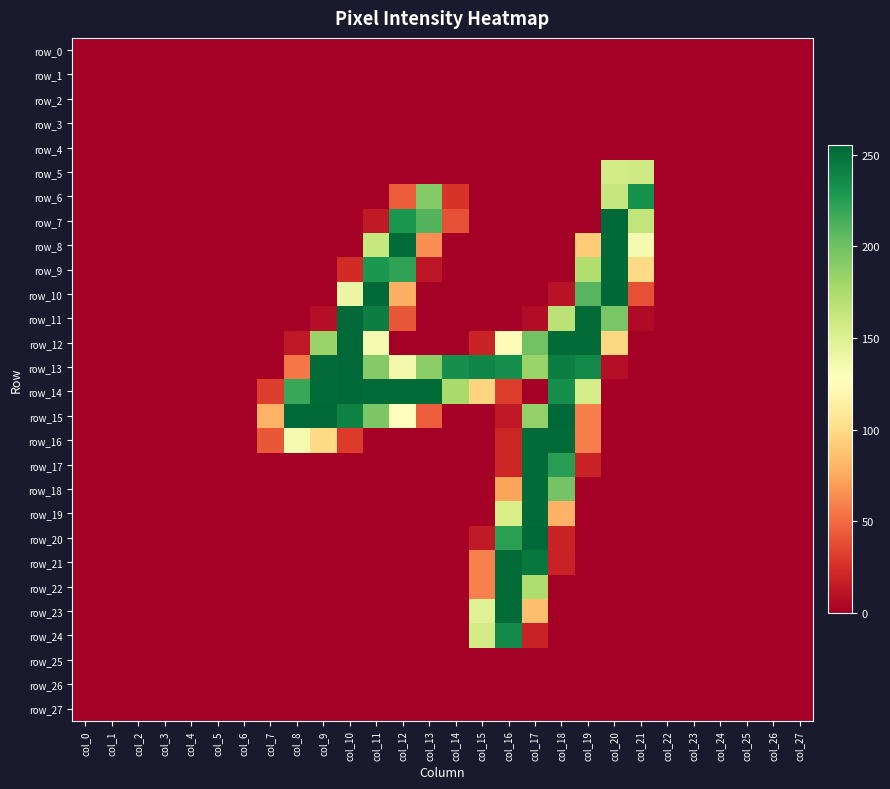

At which label is row_27 closest to 0?

col_0